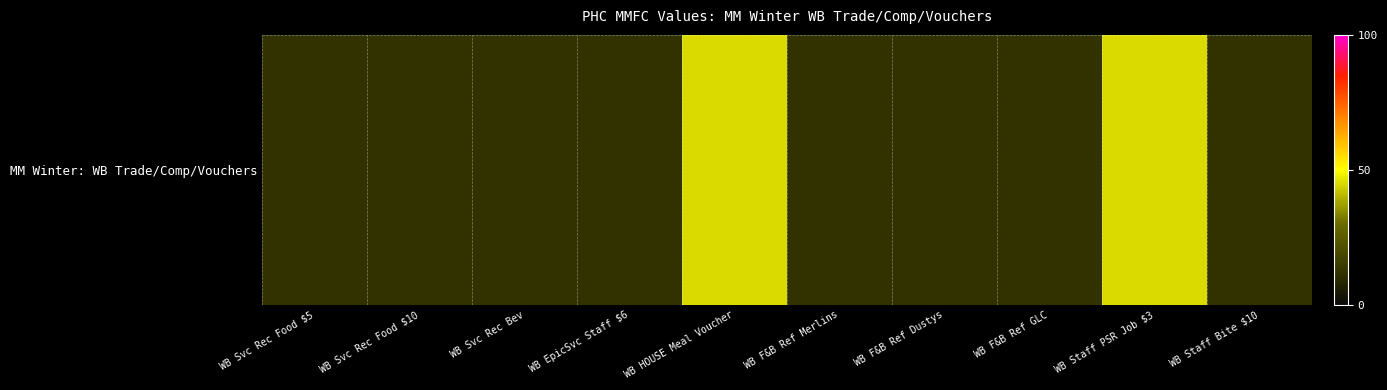

At which category does the chart reach its peak across all series?

WB HOUSE Meal Voucher